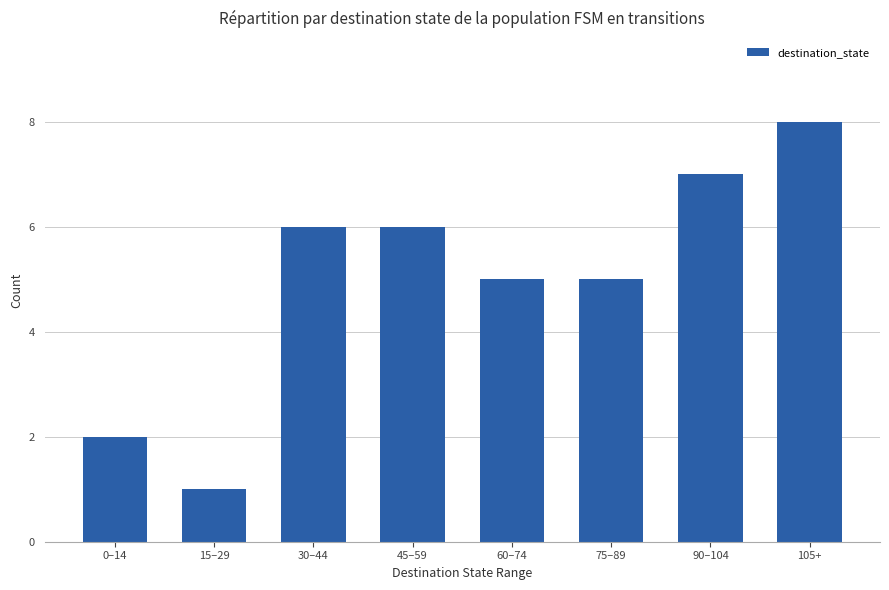

What is the approximate value at 60–74?

5